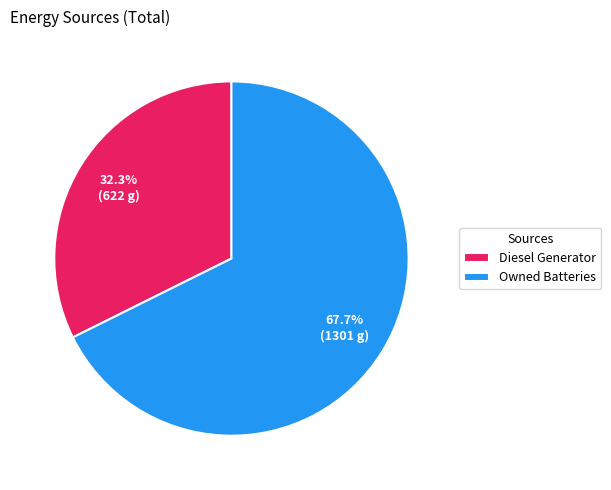

Which category has the biggest portion of the pie?

Owned Batteries